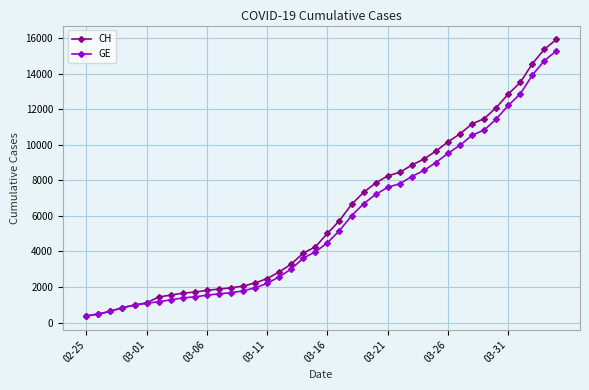

What is the lowest value of the CH series?

375